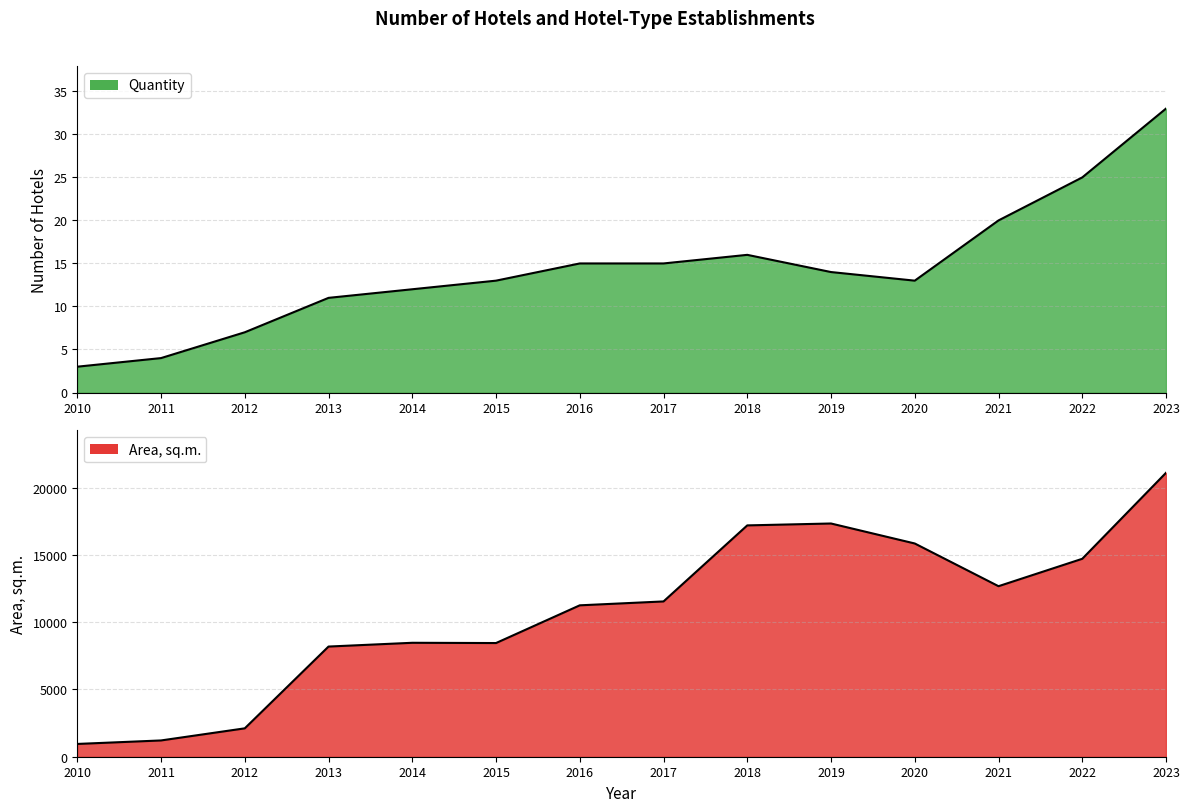

What is the value of the Quantity point at the 9th from the left?

16